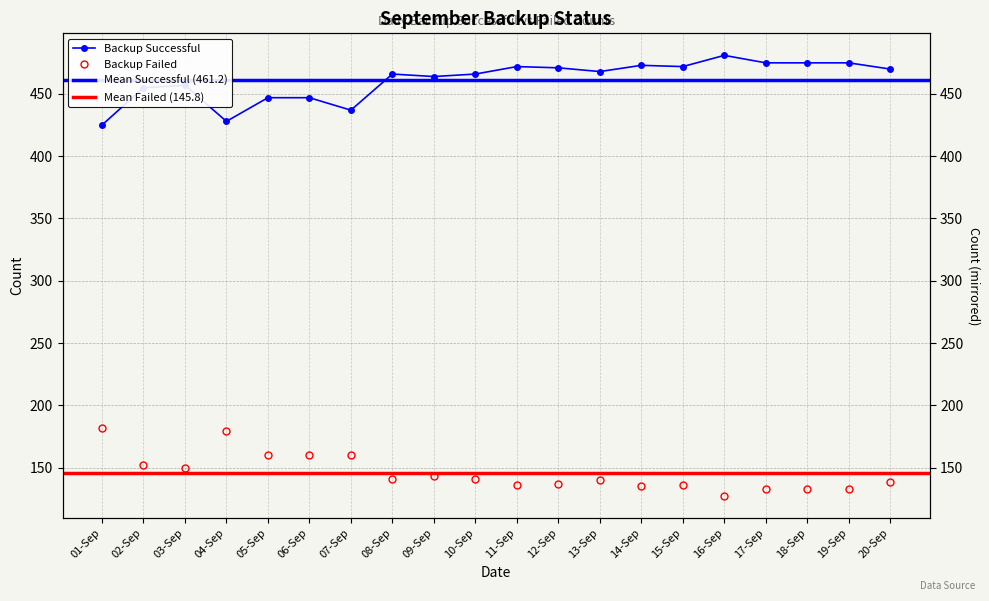

Reading left to right, list all the values displayed in this chart.

Backup Successful: 01-Sep=425	02-Sep=455	03-Sep=457	04-Sep=428	05-Sep=447	06-Sep=447	07-Sep=437	08-Sep=466	09-Sep=464	10-Sep=466	11-Sep=472	12-Sep=471	13-Sep=468	14-Sep=473	15-Sep=472	16-Sep=481	17-Sep=475	18-Sep=475	19-Sep=475	20-Sep=470
Backup Failed: 01-Sep=182	02-Sep=152	03-Sep=150	04-Sep=179	05-Sep=160	06-Sep=160	07-Sep=160	08-Sep=141	09-Sep=143	10-Sep=141	11-Sep=136	12-Sep=137	13-Sep=140	14-Sep=135	15-Sep=136	16-Sep=127	17-Sep=133	18-Sep=133	19-Sep=133	20-Sep=138